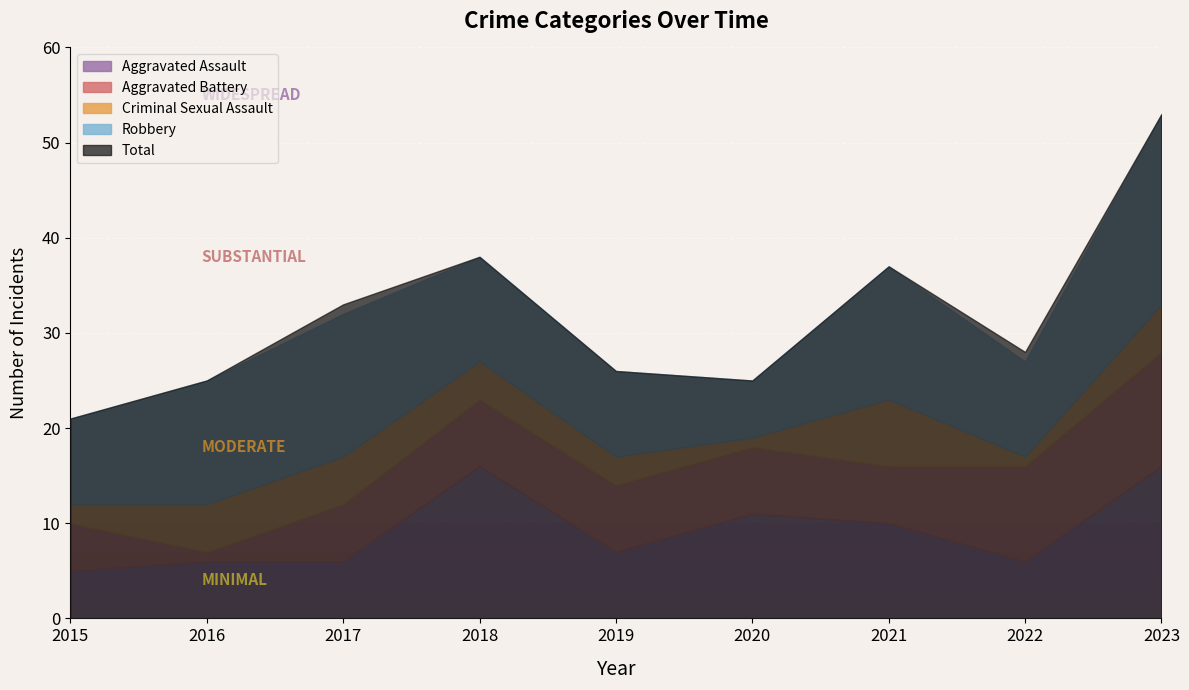

The Robbery series shows 7 at 2023. True or false?

False